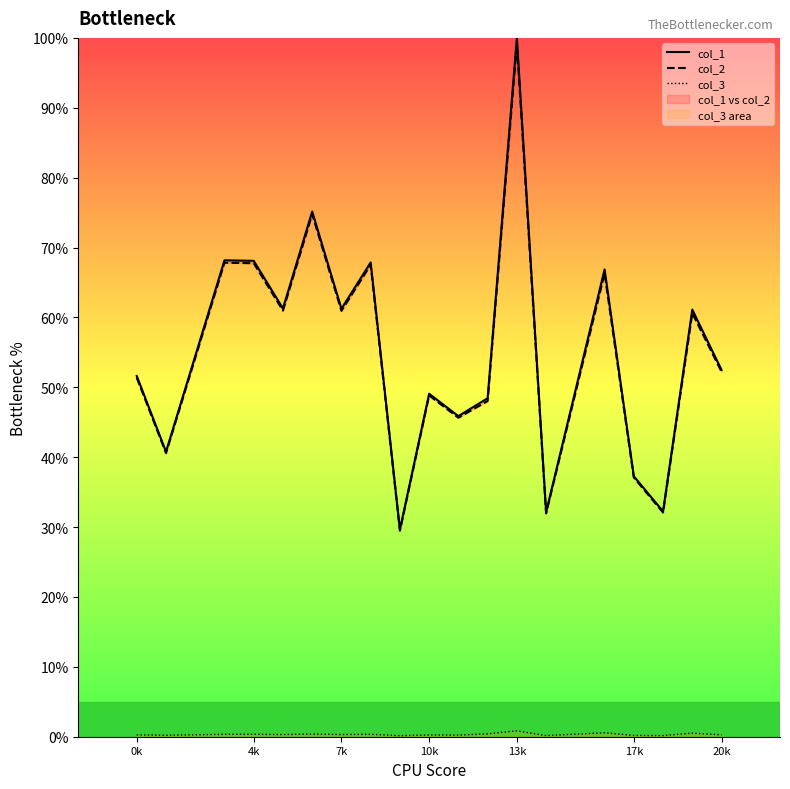

True or false: col_3 has a value of 0.3 at 0k.

True